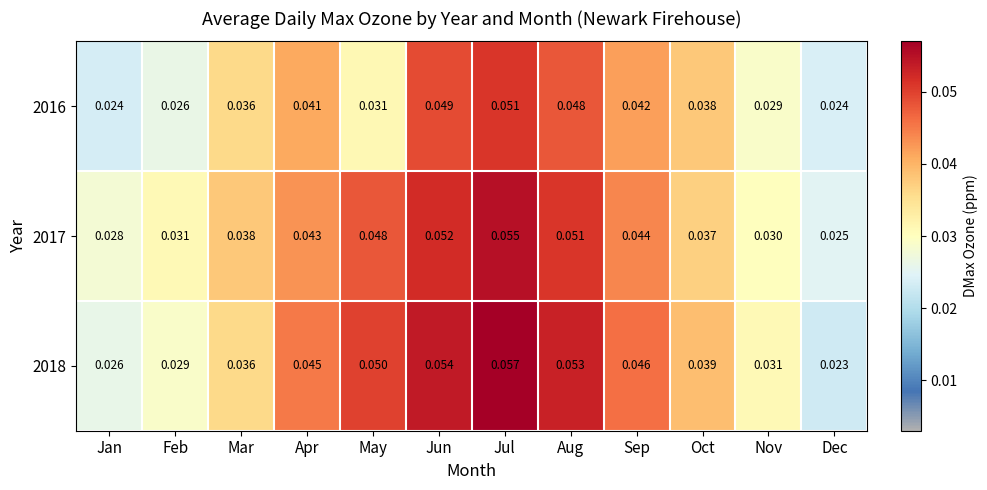

Count the number of data series in this chart.

3